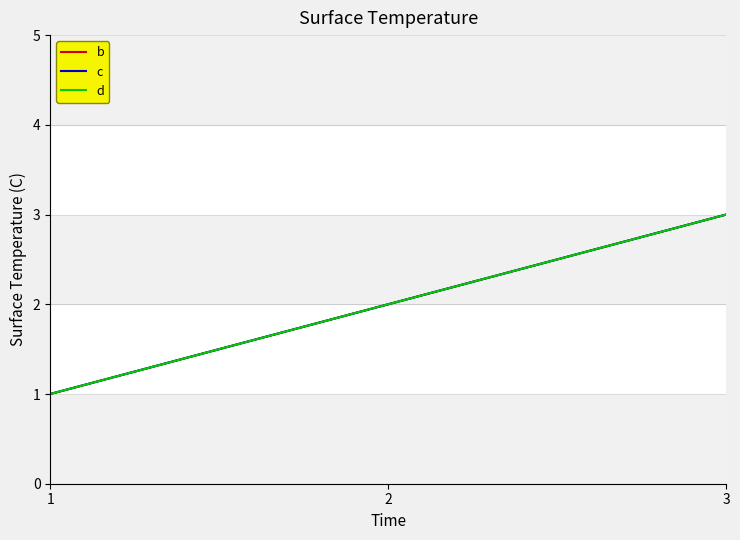

Reading left to right, transcribe all the data shown in this chart.

b: 1=1	2=2	3=3
c: 1=1	2=2	3=3
d: 1=1	2=2	3=3